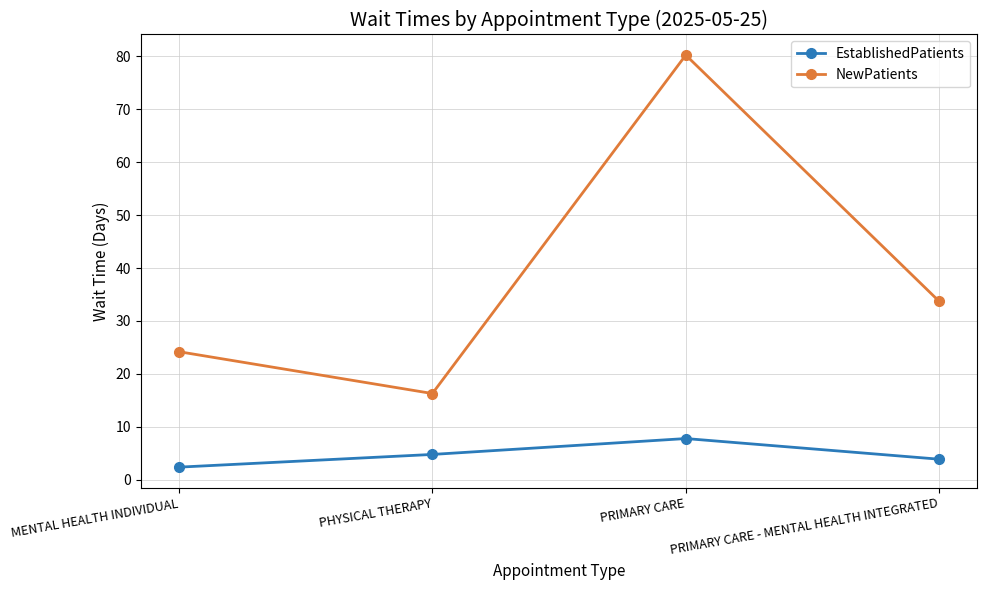

Reading right to left, transcribe all the data shown in this chart.

EstablishedPatients: PRIMARY CARE - MENTAL HEALTH INTEGRATED=3.9	PRIMARY CARE=7.8	PHYSICAL THERAPY=4.8	MENTAL HEALTH INDIVIDUAL=2.4
NewPatients: PRIMARY CARE - MENTAL HEALTH INTEGRATED=33.7	PRIMARY CARE=80.2	PHYSICAL THERAPY=16.3	MENTAL HEALTH INDIVIDUAL=24.2